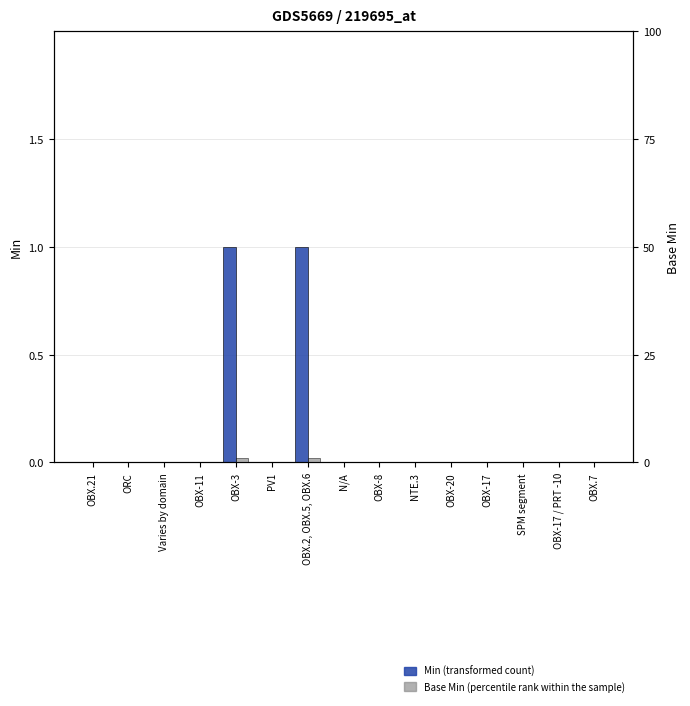

Reading left to right, extract all data points from this chart.

Min: 0	0	0	0	1	0	1	0	0	0	0	0	0	0	0
Base Min: 0	0	0	0	1	0	1	0	0	0	0	0	0	0	0